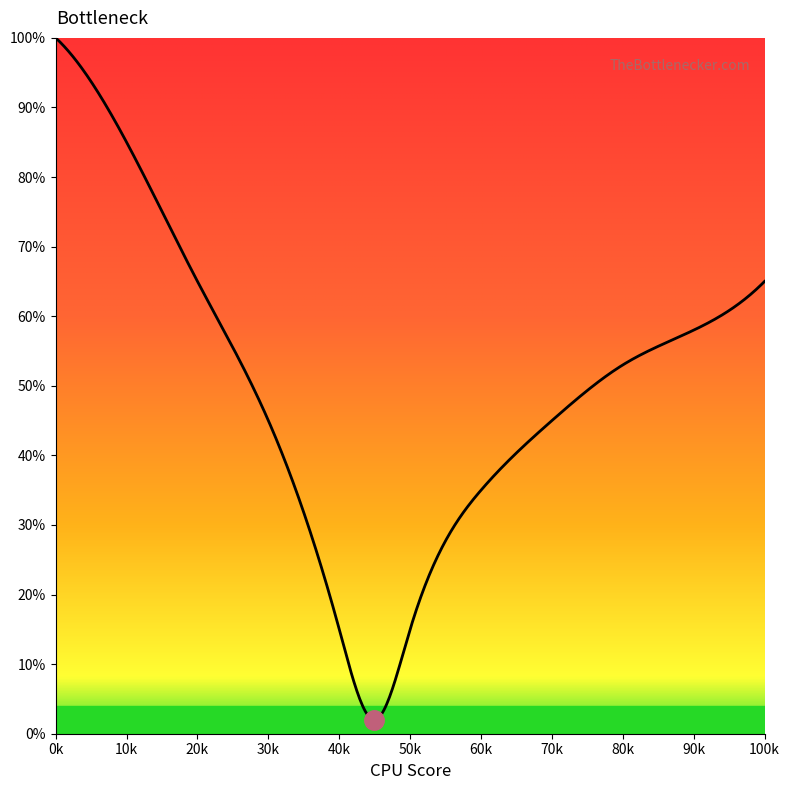

What is the greatest value displayed?

100.0